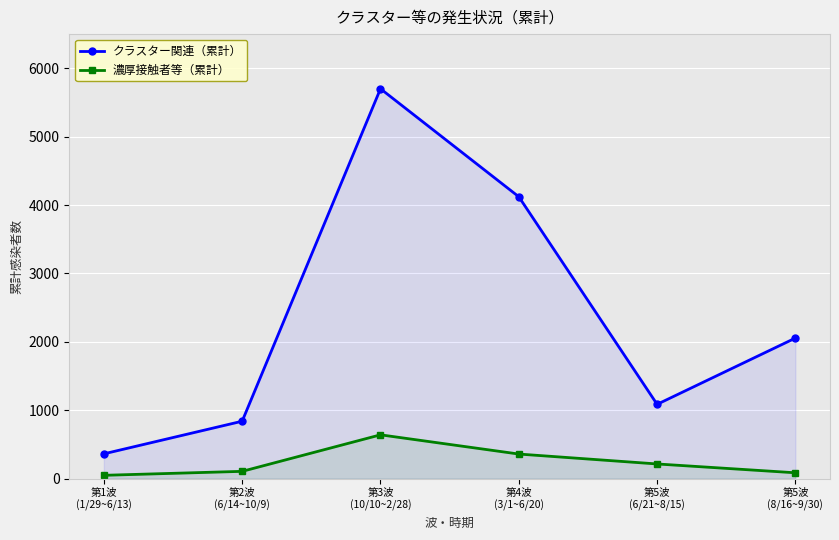

True or false: クラスター関連（累計） and 濃厚接触者等（累計） cross at least once.

False